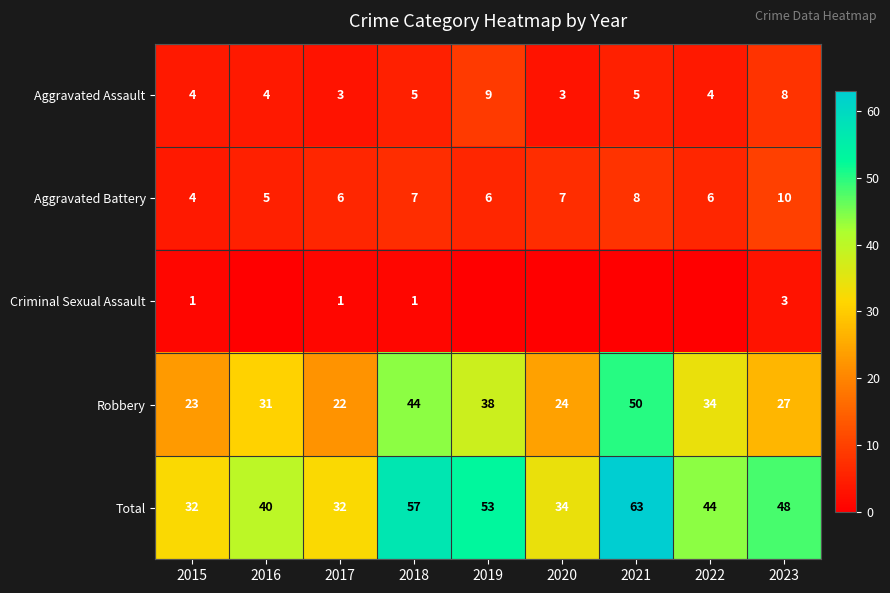

Is it true that Aggravated Assault equals 2 at 2020?

False